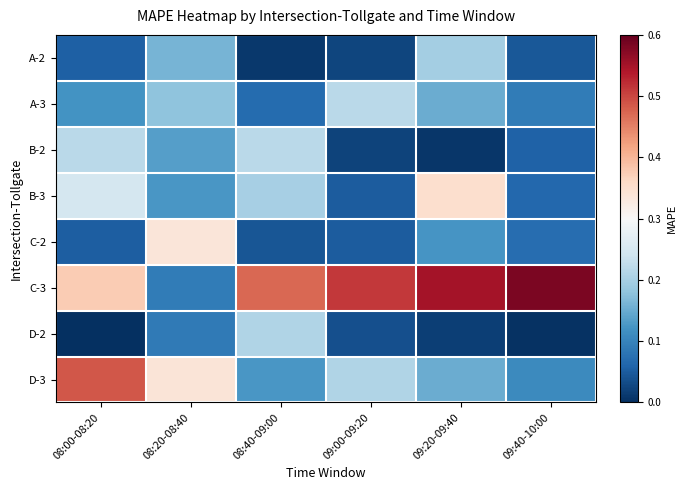

How many categories are shown in the chart?

6